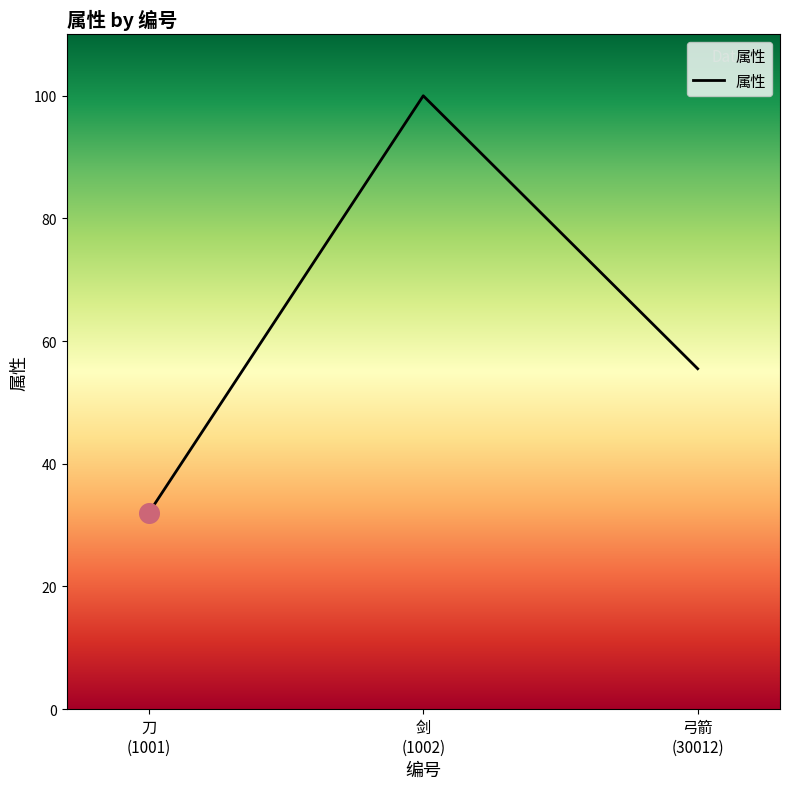

What is the maximum value shown in the chart?

100.0